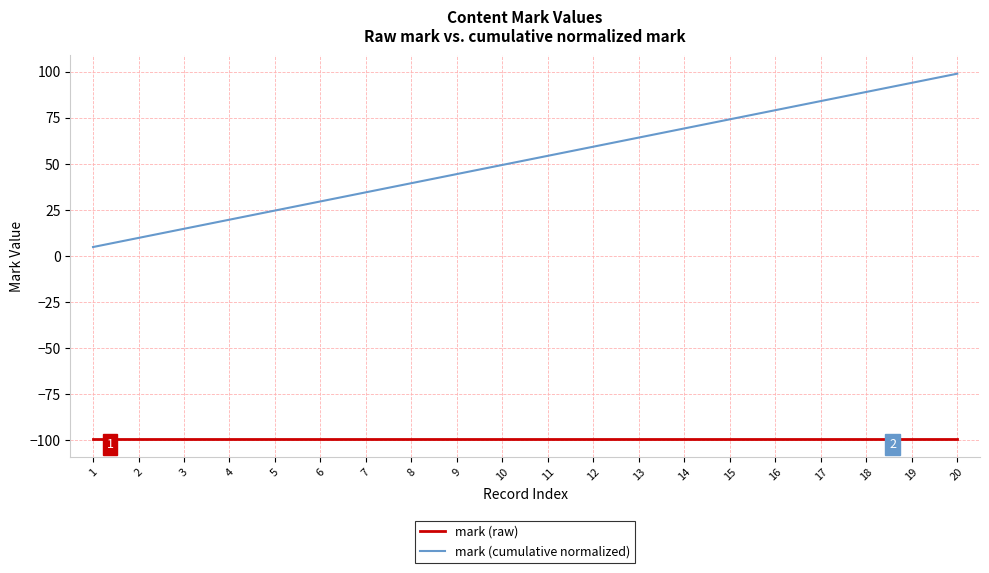

The mark (cumulative normalized) series shows 44.6 at 9. True or false?

True